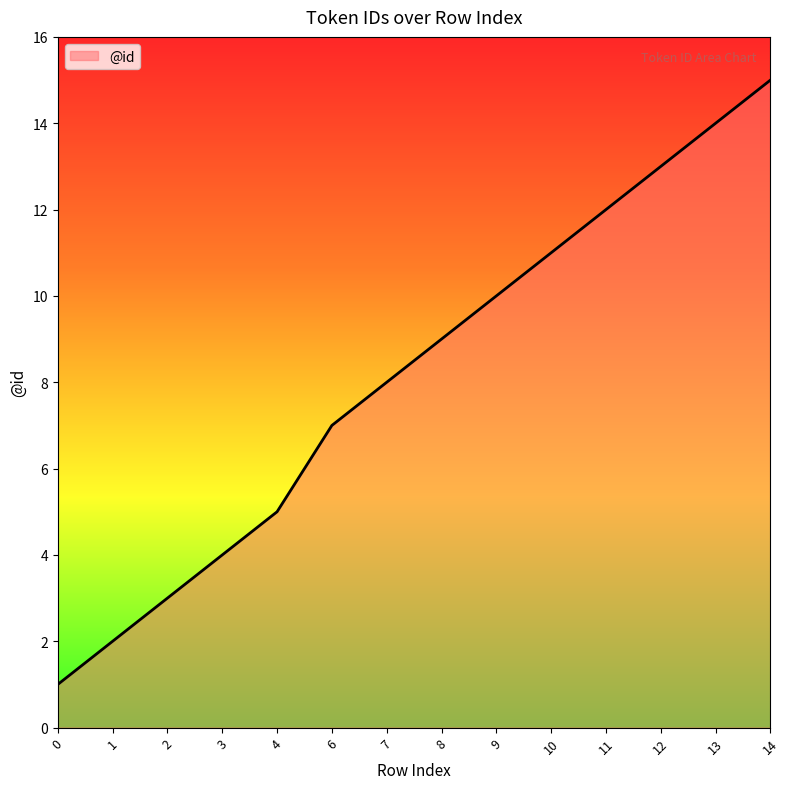

Count the number of data series in this chart.

1